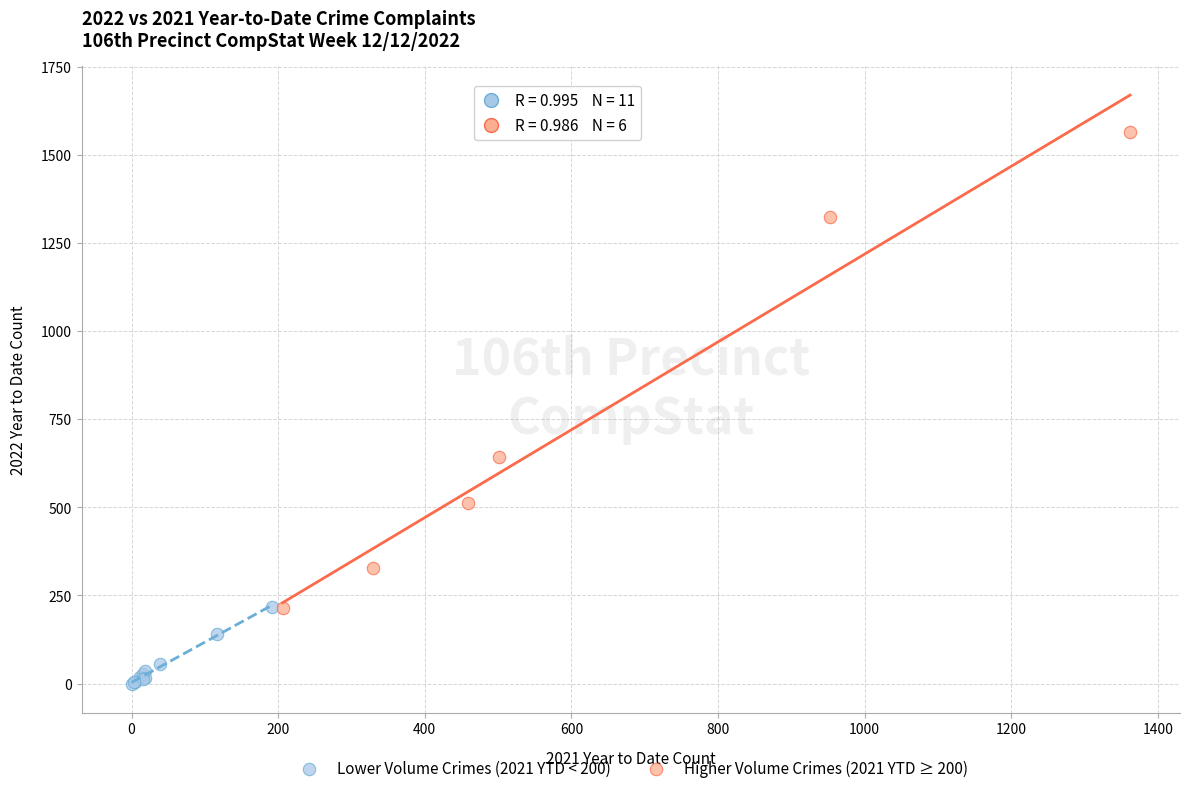

Which series contains the lowest Y value?

Lower Volume Crimes (2021 YTD < 200)